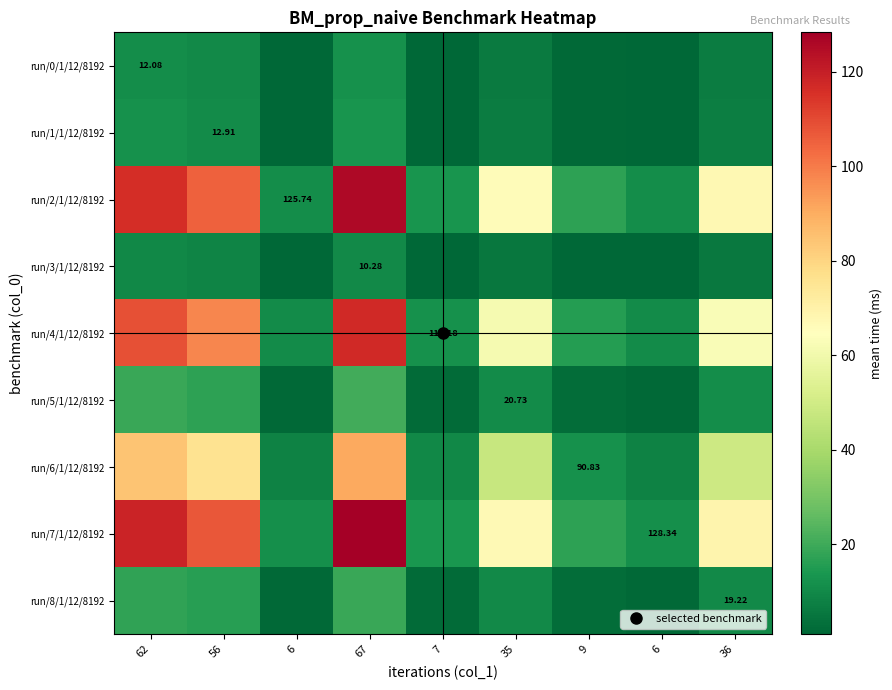

The run/7/1/12/8192 series shows 175.2 at 56. True or false?

False